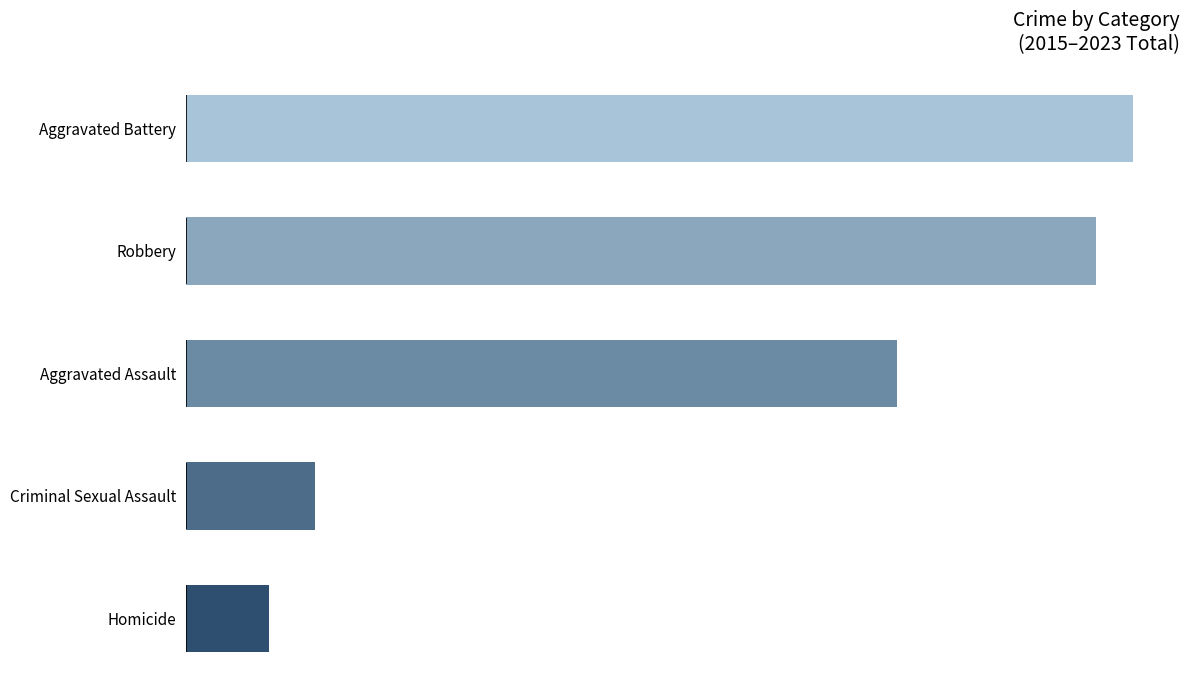

What is the smallest value displayed?

227